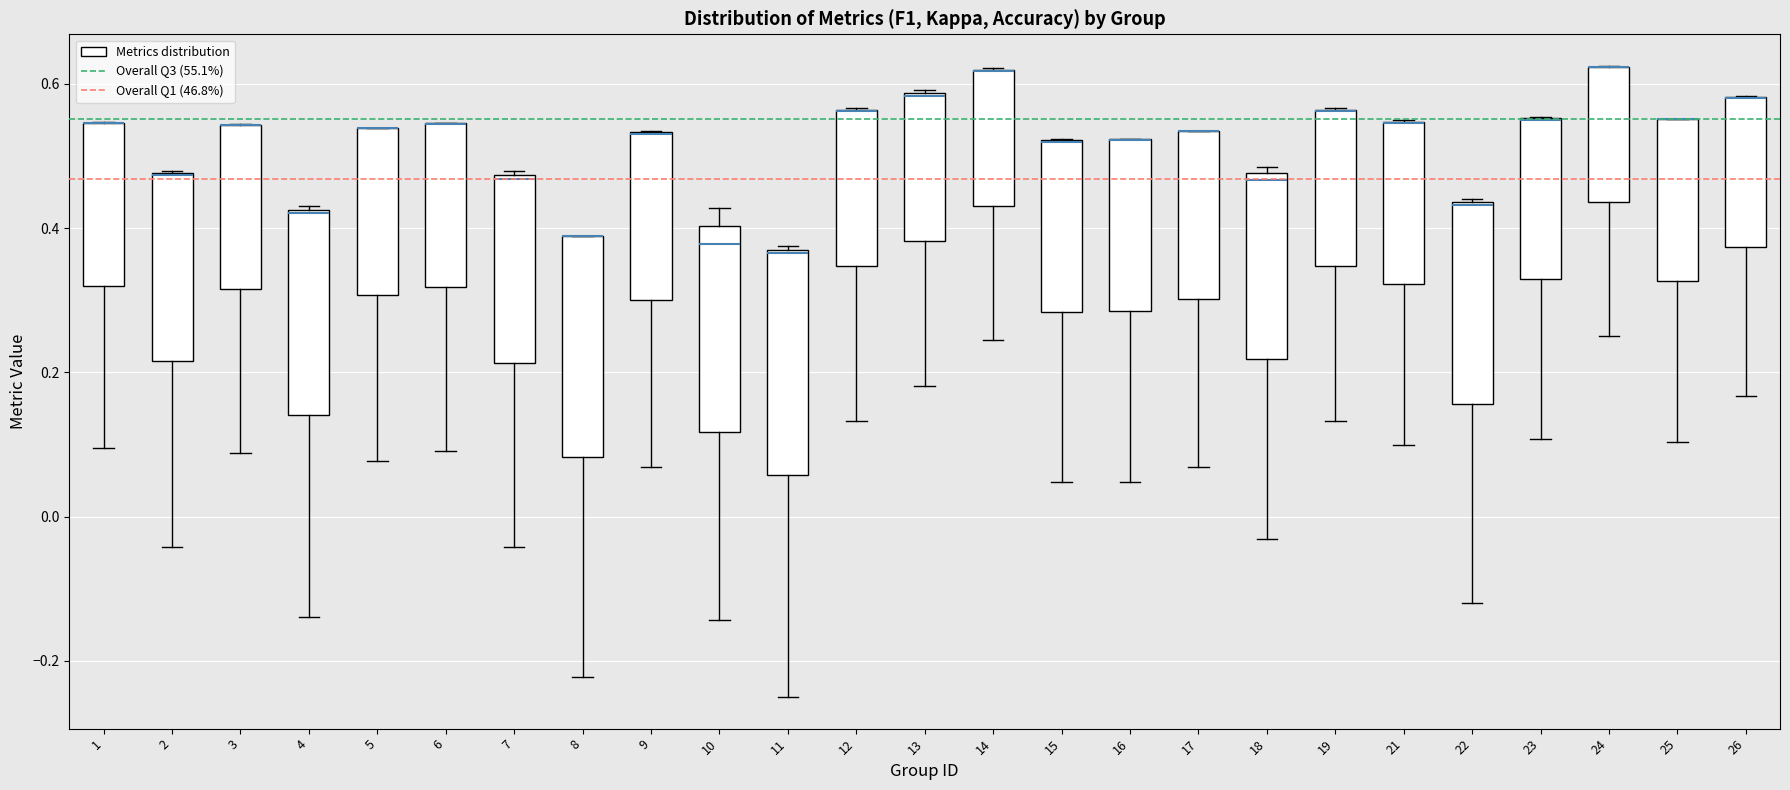

Where is the upper edge of the box at x = 24 on the y-axis? The values are not printed on the chart, so give them approximately, as read against the axis.

0.62